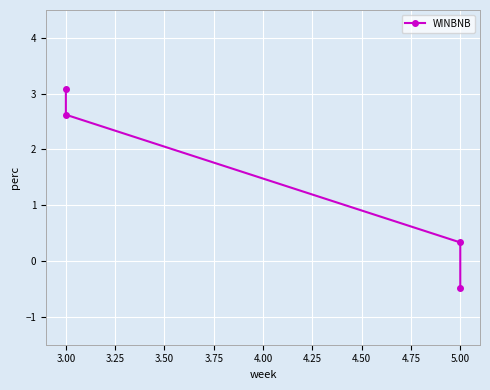

Is it true that the value at 5.00 is -0.1?

False